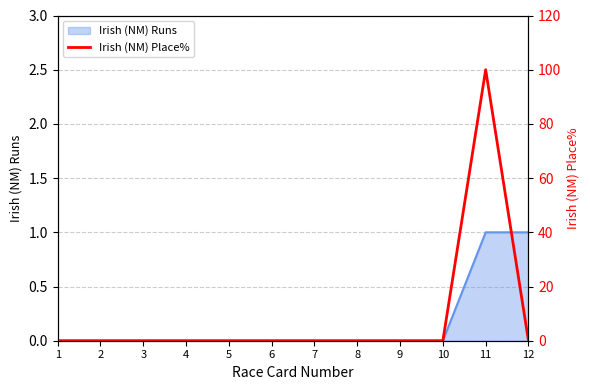

Reading right to left, what are all the values shown in this chart?

Irish (NM) Runs line: 12=1	11=1	10=0	9=0	8=0	7=0	6=0	5=0	4=0	3=0	2=0	1=0
Irish (NM) Place%: 12=0	11=100	10=0	9=0	8=0	7=0	6=0	5=0	4=0	3=0	2=0	1=0